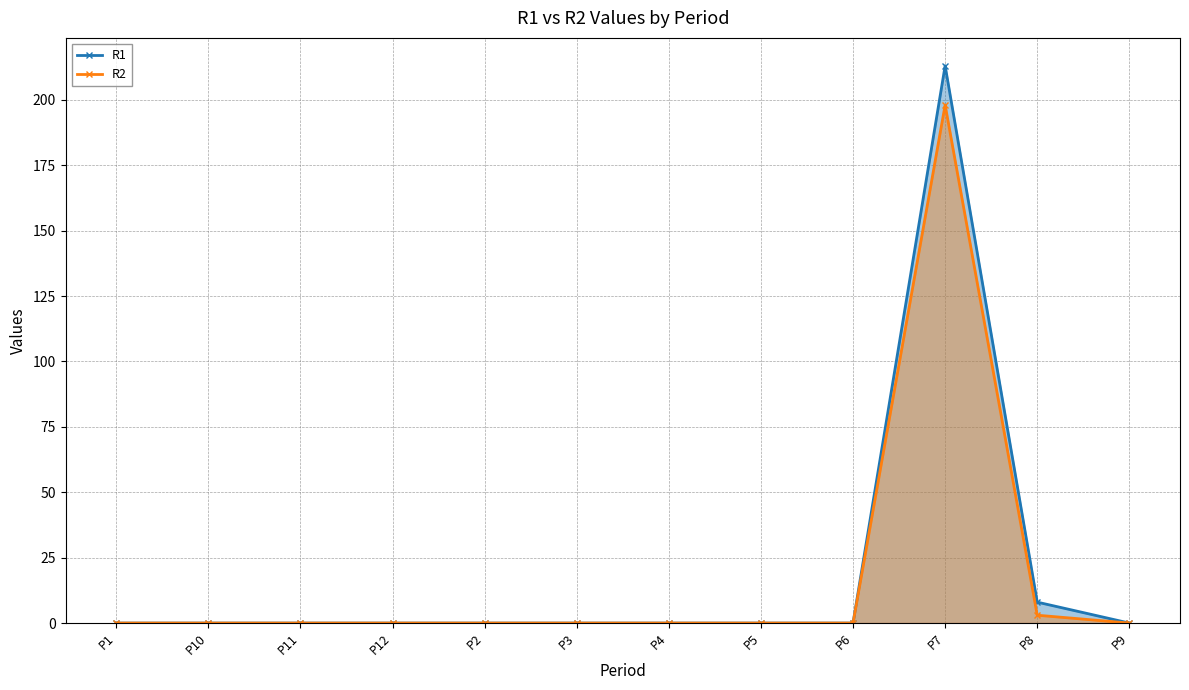

True or false: R1 and R2 cross at least once.

False